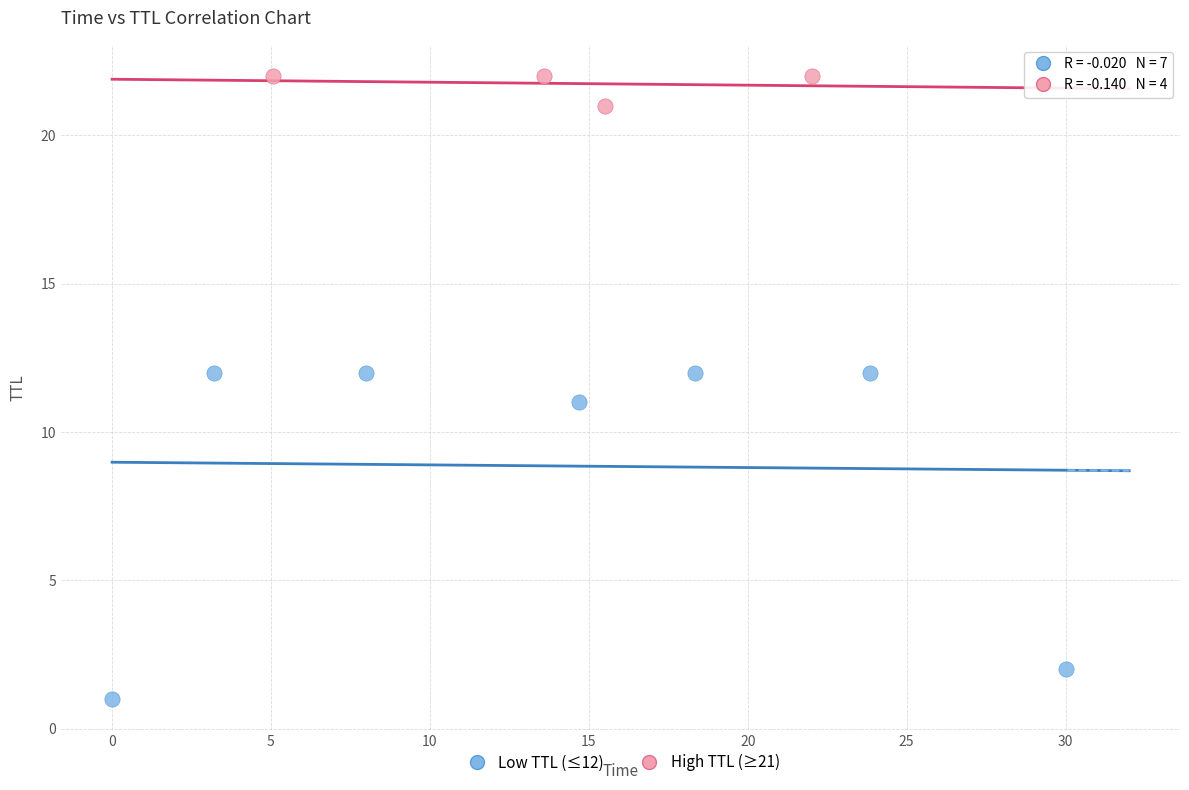

Which series reaches the maximum Y coordinate?

High TTL (≥21)